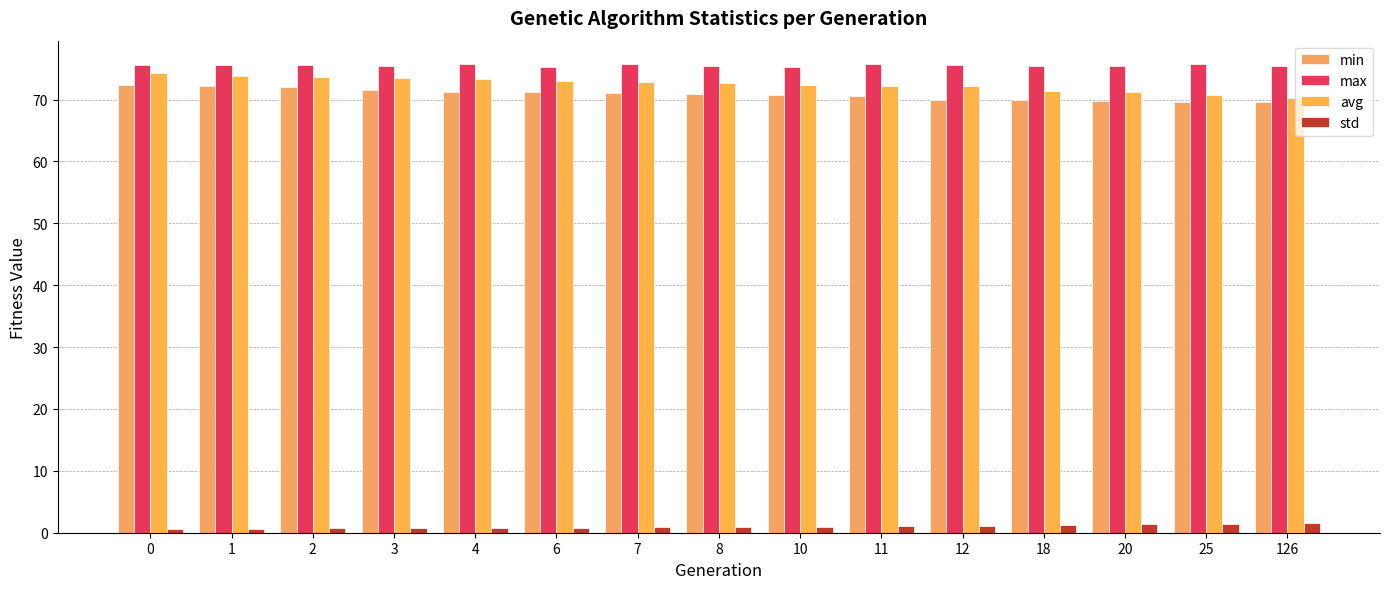

Read the min value at 3.

71.6